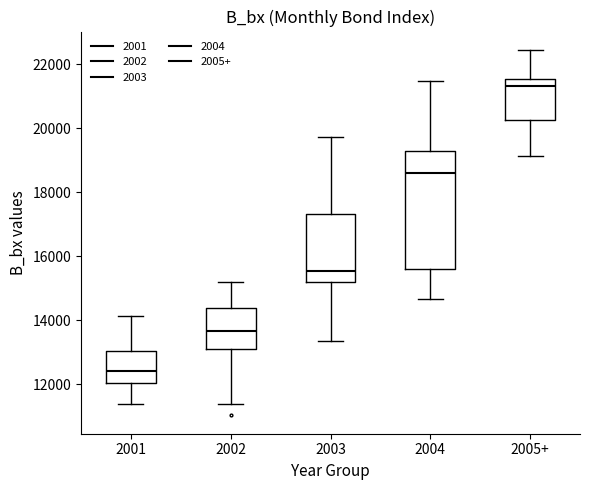

Reading left to right, transcribe this box plot: for each box, give where its median line is, the range the box spans, and where its two whiskers end, as read against the y-axis. The values are not printed on the chart, so give them approximately, as read against the axis.

2001: median 12400, box 12000 to 13000, whiskers 11400 to 14200
2002: median 13600, box 13200 to 14400, whiskers 11400 to 15200
2003: median 15600, box 15200 to 17400, whiskers 13400 to 19800
2004: median 18600, box 15600 to 19200, whiskers 14600 to 21400
2005+: median 21400, box 20200 to 21600, whiskers 19200 to 22400